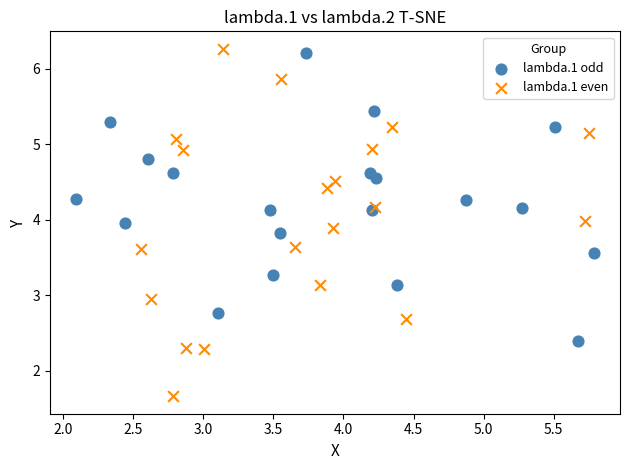

What are all the series names shown in the legend?

lambda.1 odd, lambda.1 even